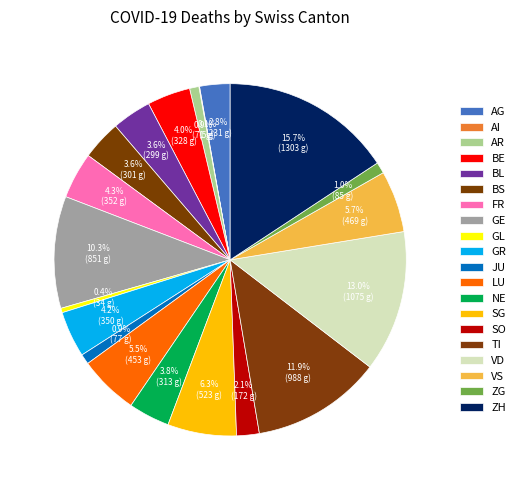

Between SO and ZH, which is larger?

ZH